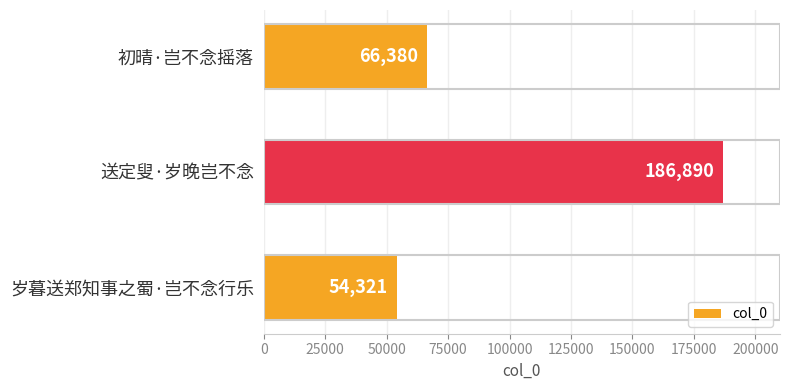

Reading top to bottom, extract all data points from this chart.

初晴·岂不念摇落=66380	送定叟·岁晚岂不念=186890	岁暮送郑知事之蜀·岂不念行乐=54321